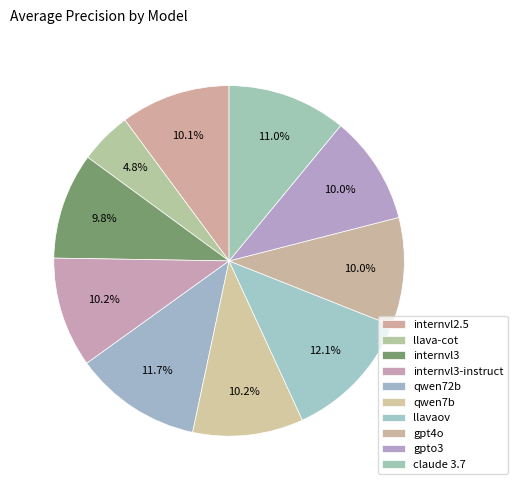

To the nearest percent, what percentage of the pie is internvl2.5?

10%